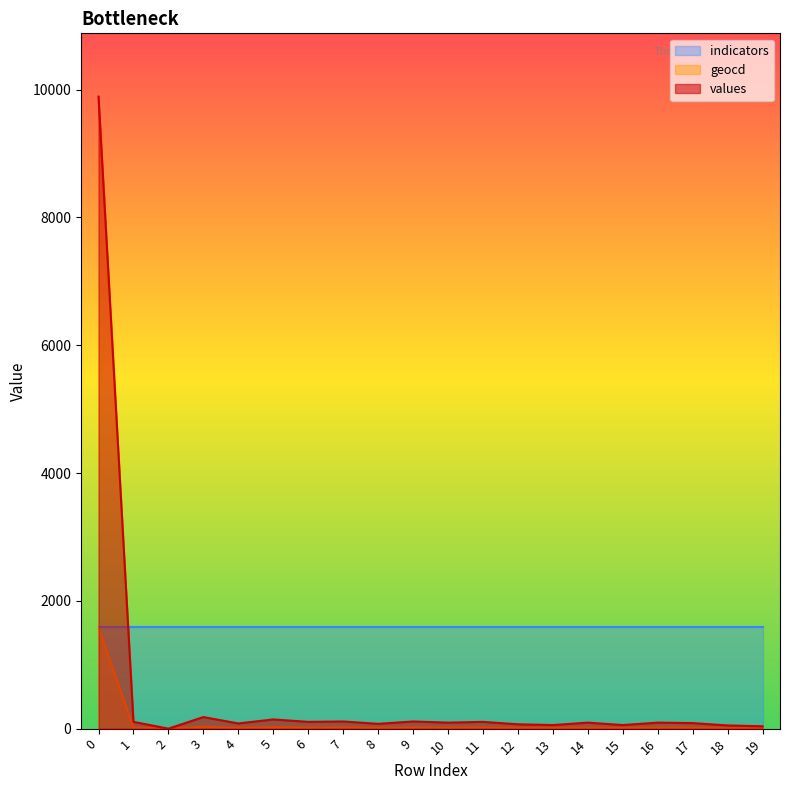

Which series has the widest spread of values?

values